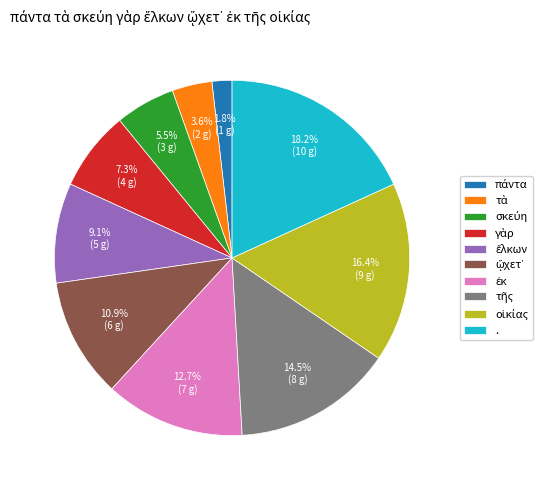

Which slice is the largest?

.